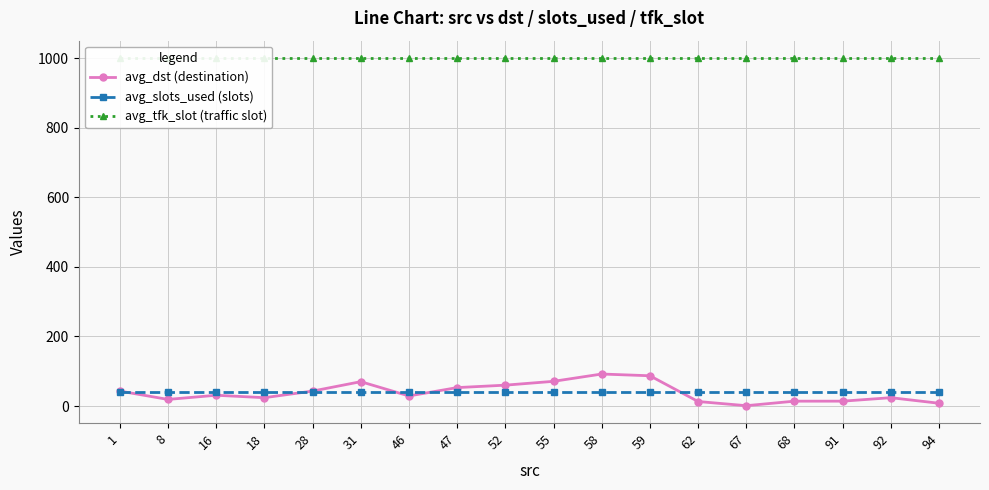

True or false: avg_tfk_slot (traffic slot) and avg_slots_used (slots) intersect in this chart.

False